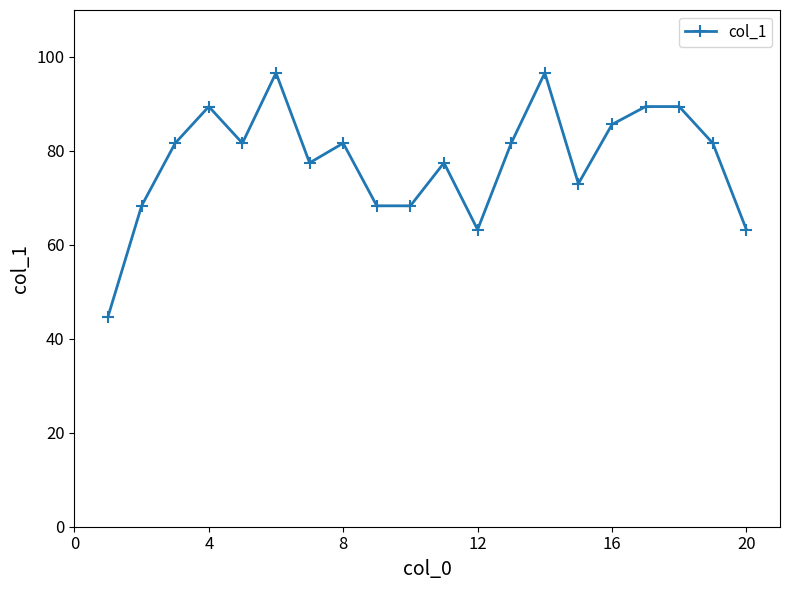

What is the minimum value shown in the chart?

44.7